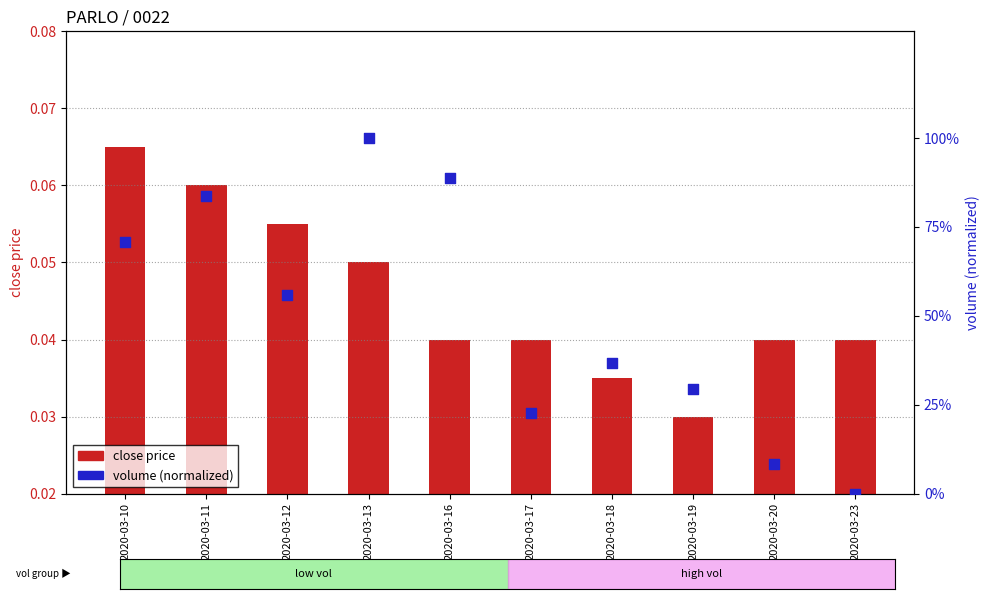

At which category is the sum across all series the highest?

2020-03-13